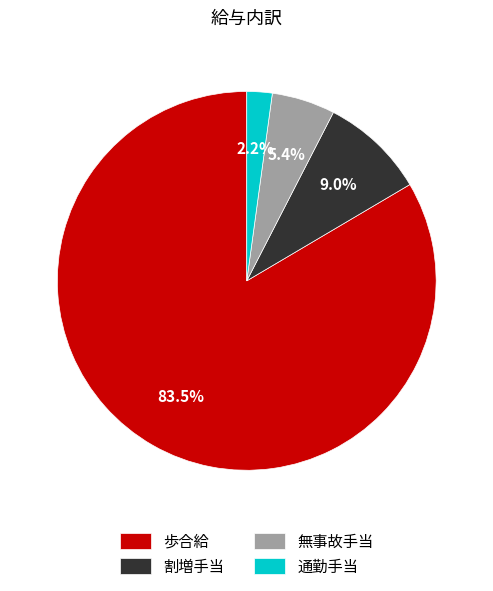

The 割増手当 slice represents 9% of the pie. True or false?

True